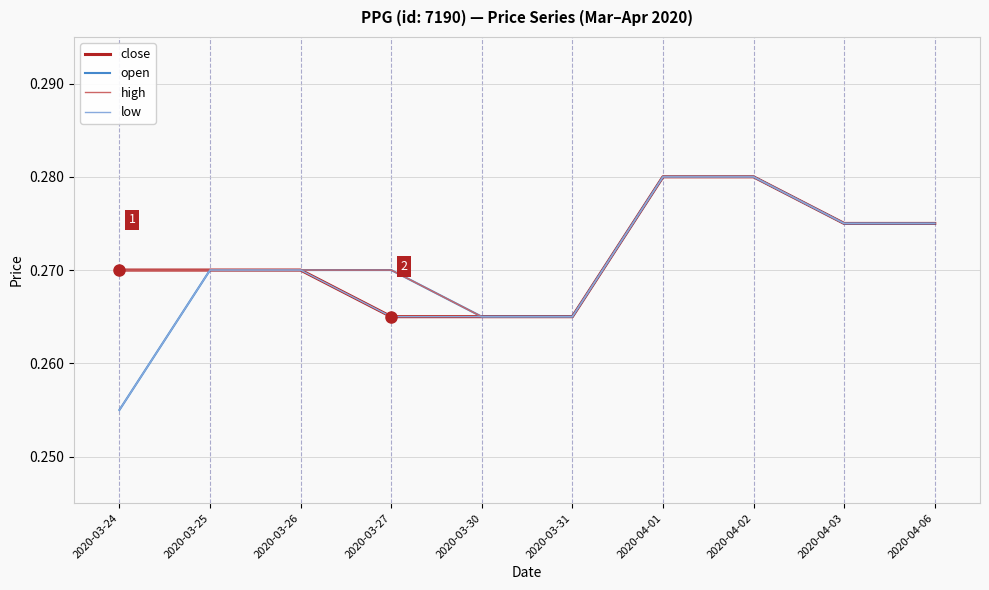

The value of close at 2020-03-24 is 0.4. True or false?

False